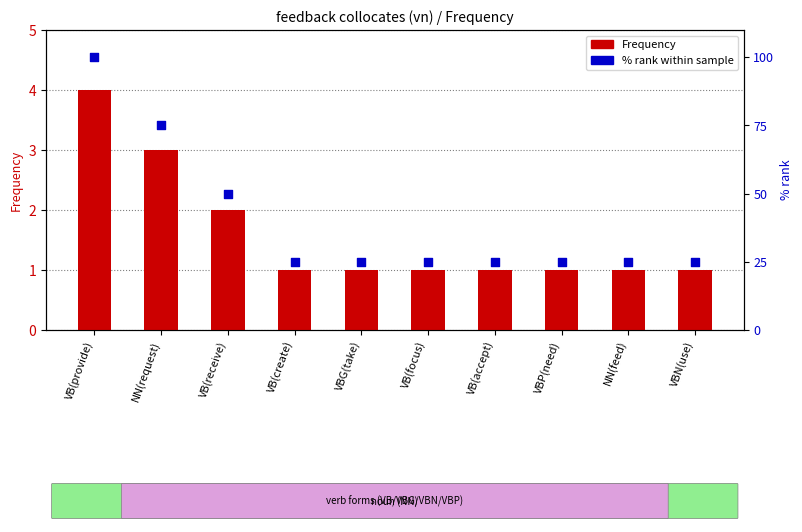

What are all the series names shown in the legend?

Frequency, % rank within sample